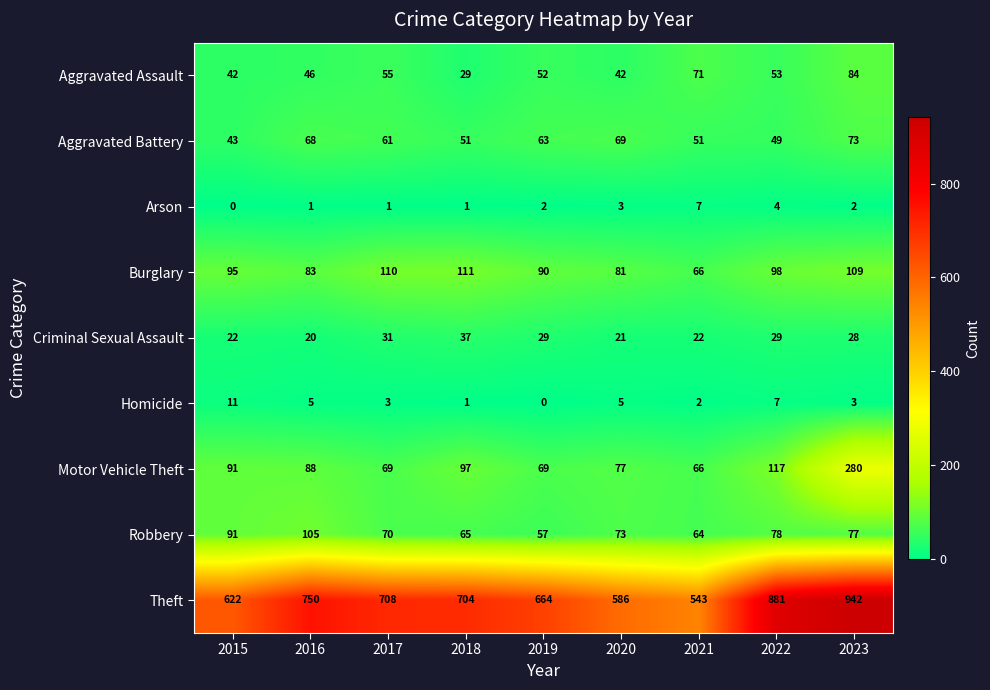

At which category is the sum across all series the highest?

2023